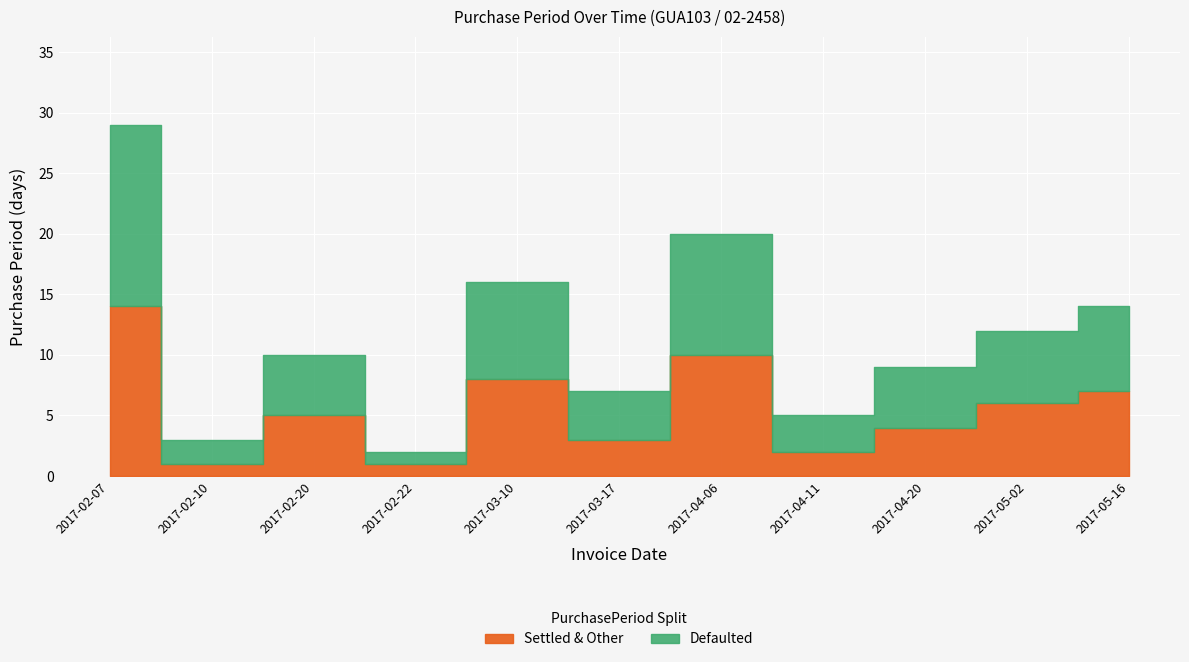

What is the value of the 2nd point from the left?

3